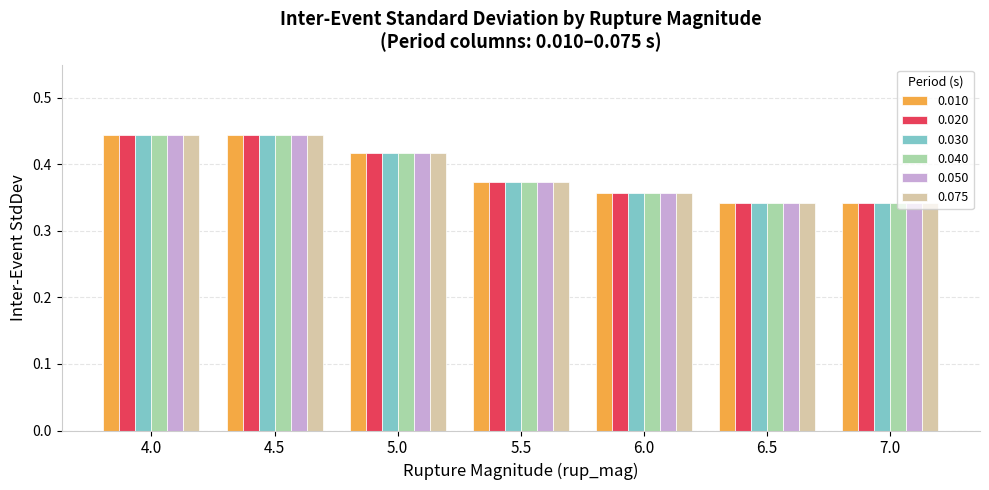

What is the difference between the second highest and second lowest values in the 0.050 series?

0.1